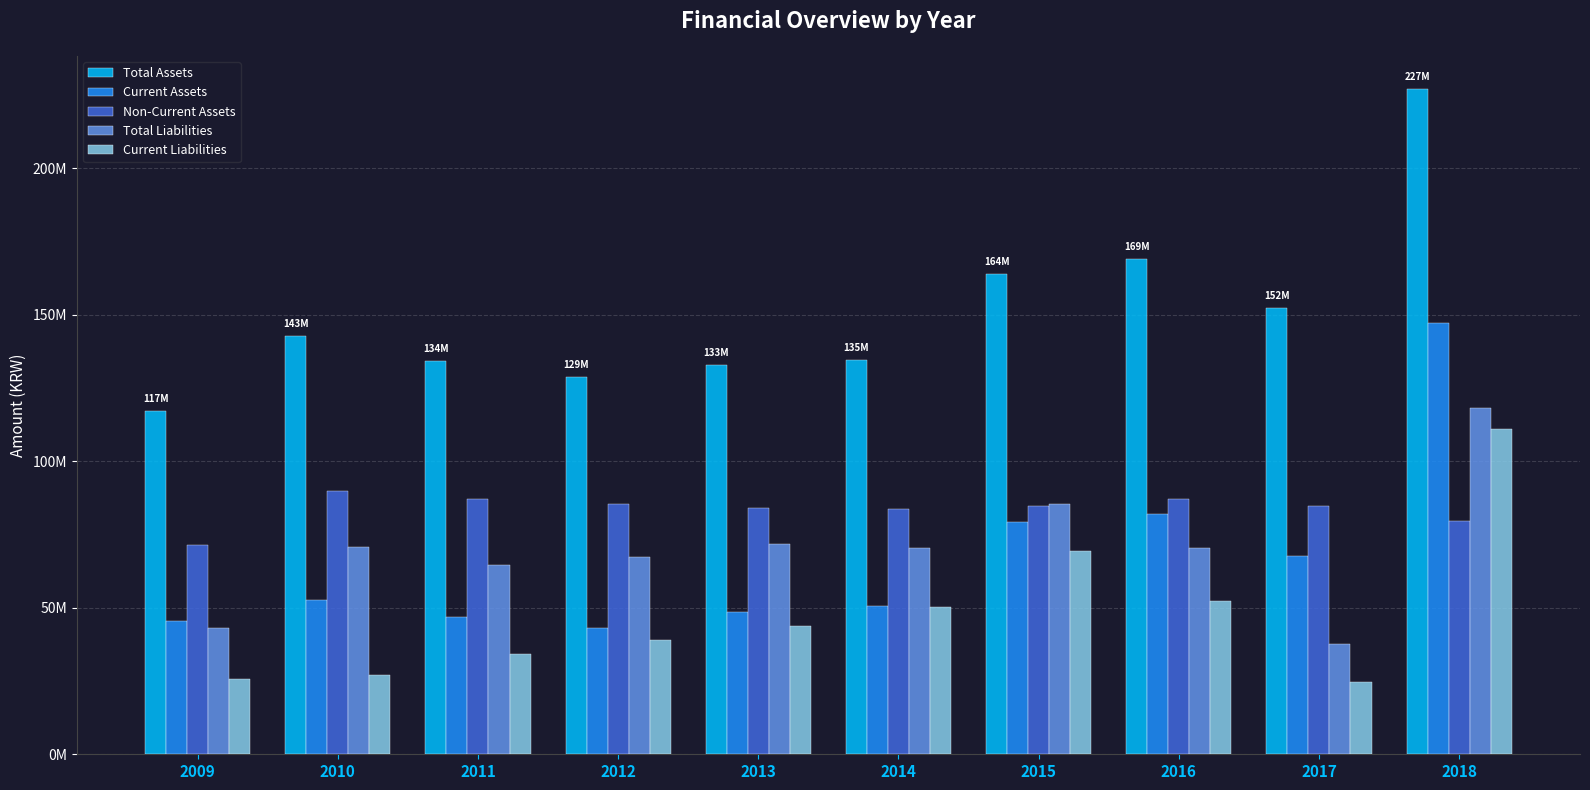

How many data points in Current Assets are less than 52817585?

5